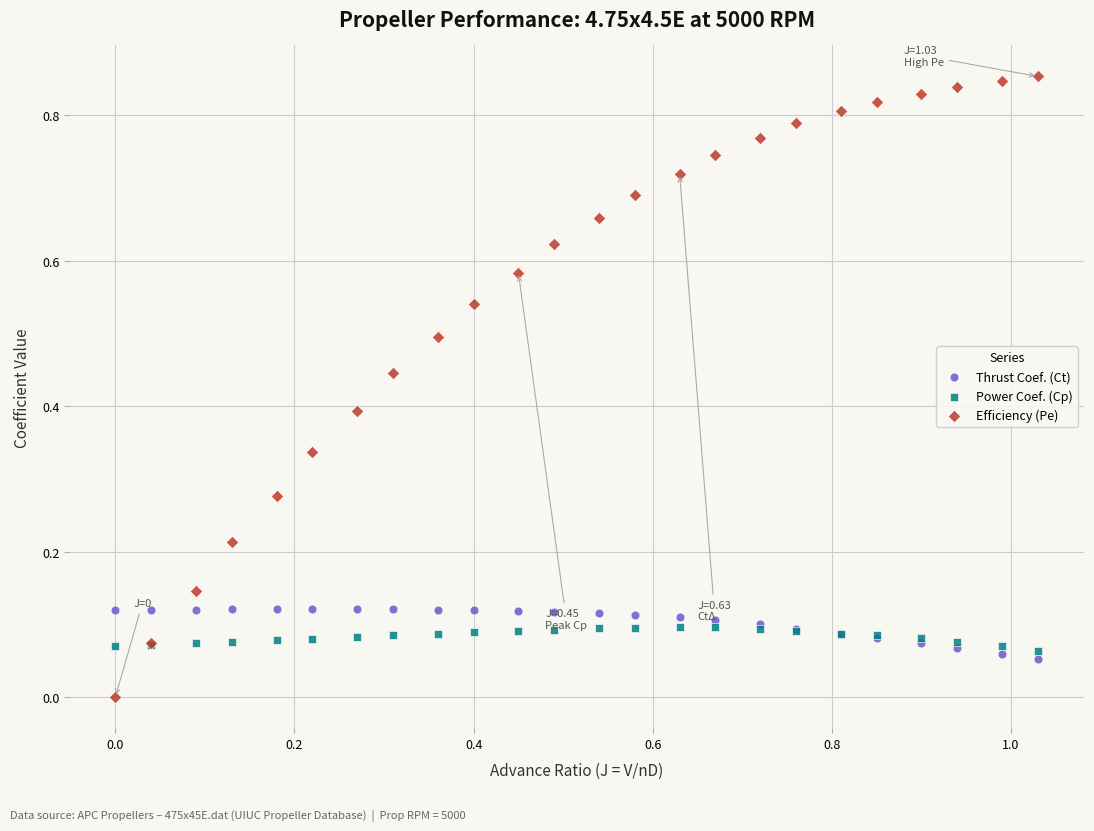

Which series has the widest spread of Y values?

Efficiency (Pe)